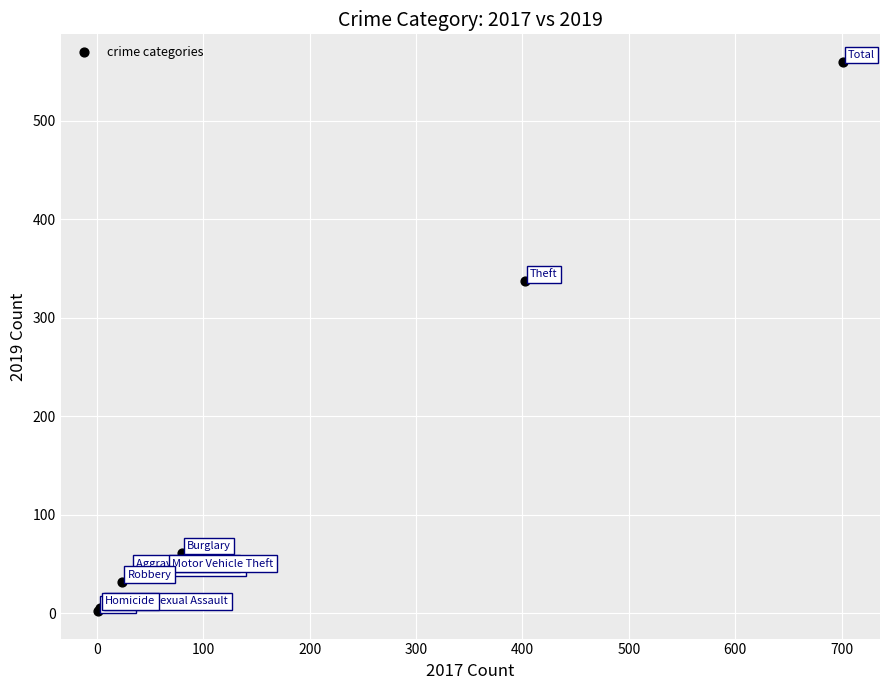

What Y value in the scatter plot is closest to 281?

337